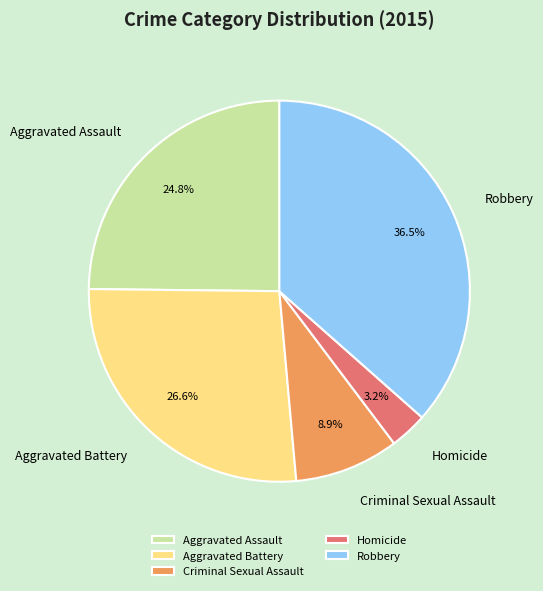

The Criminal Sexual Assault slice represents 18% of the pie. True or false?

False